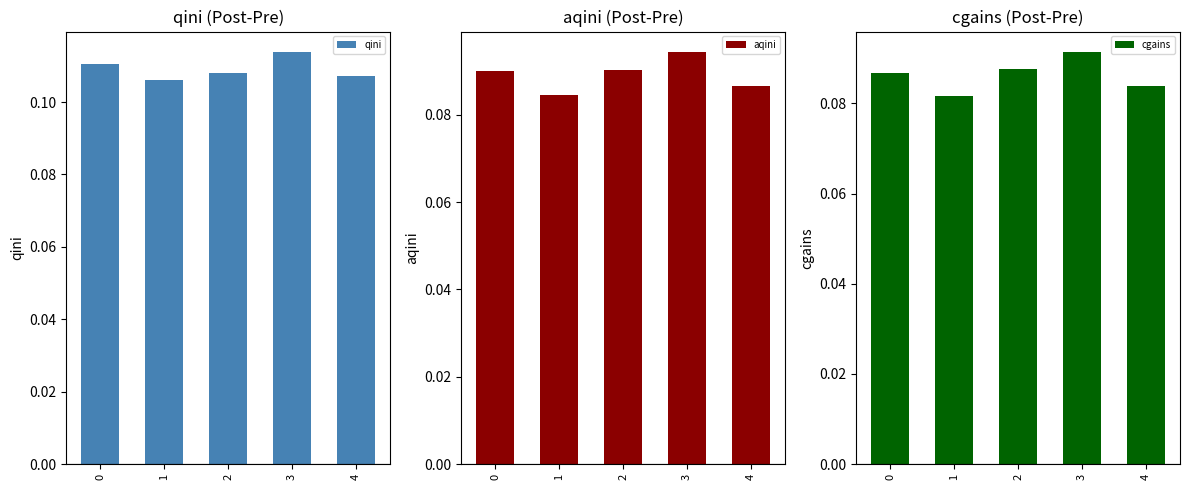

How many qini values are between 0 and 1?

5